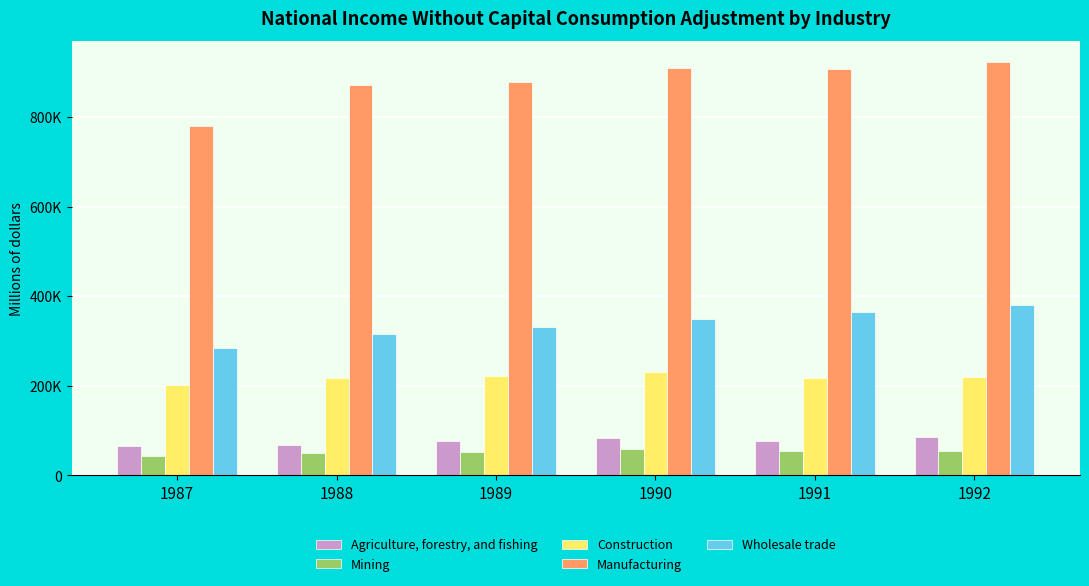

Rank the series at 1990 from lowest to highest value.

Mining, Agriculture, forestry, and fishing, Construction, Wholesale trade, Manufacturing